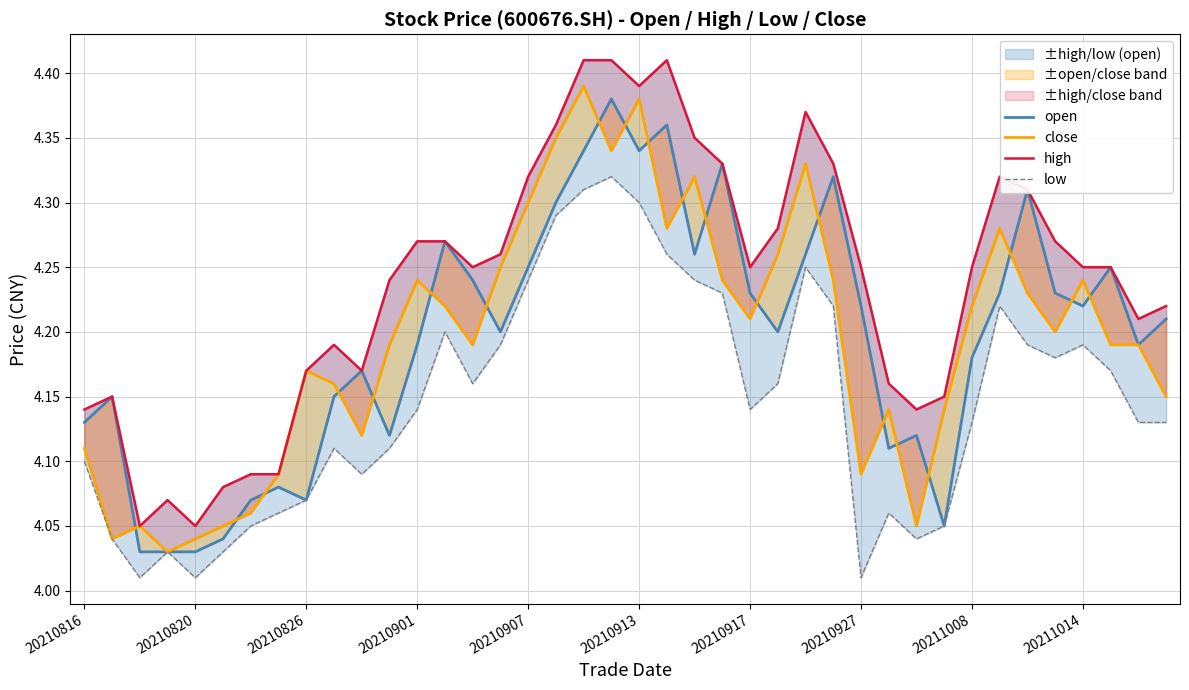

True or false: high and low intersect in this chart.

False